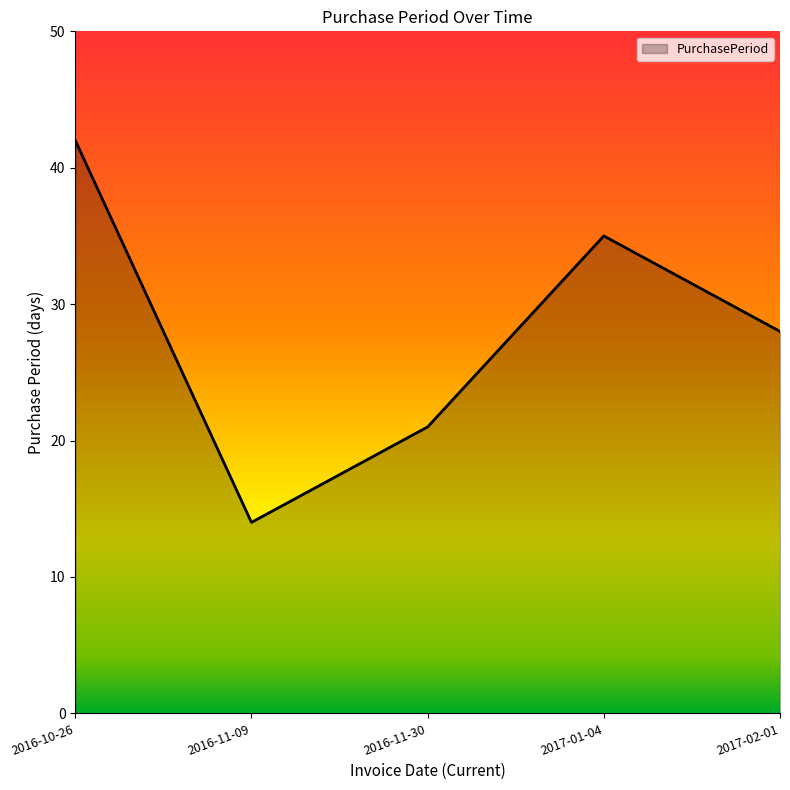

What position from the right is 2017-01-04?

2